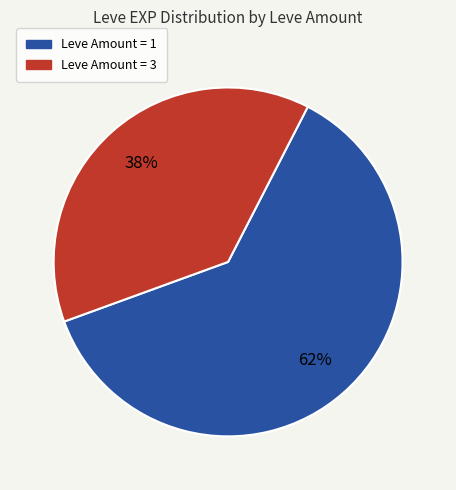

Does any single category account for the majority?

Yes